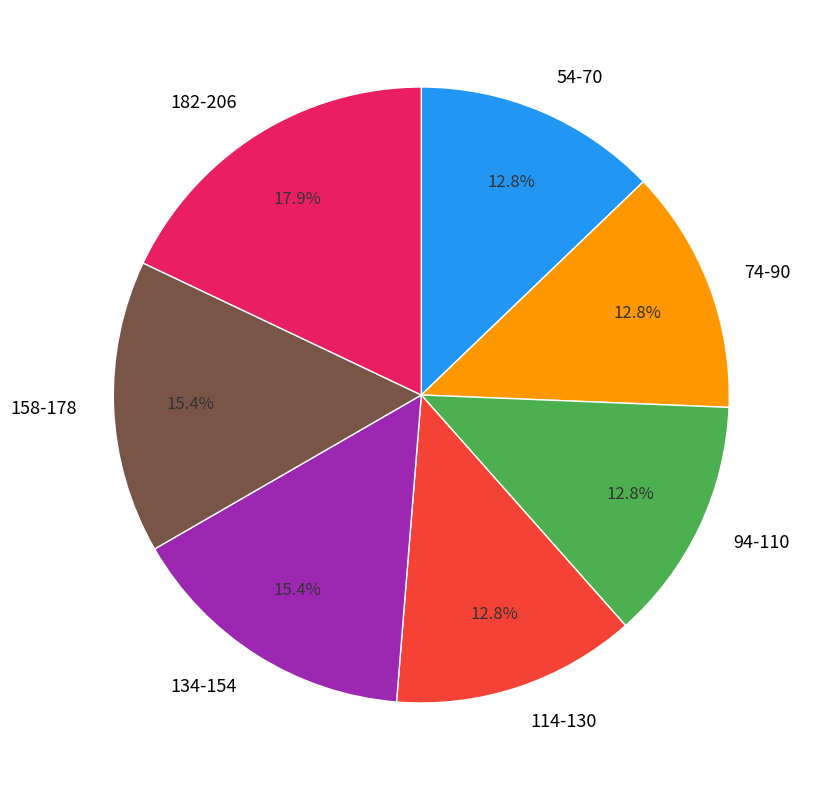

Does any single category account for the majority?

No